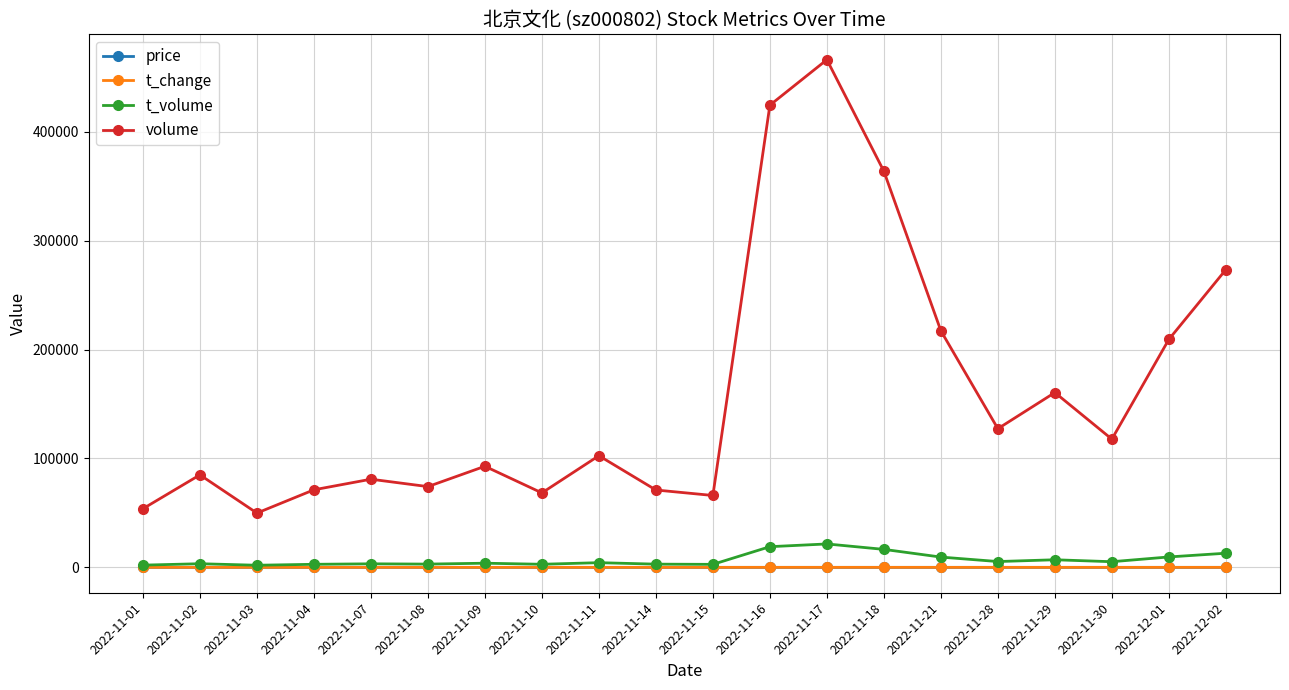

The value of volume at 2022-11-17 is 681883.3. True or false?

False